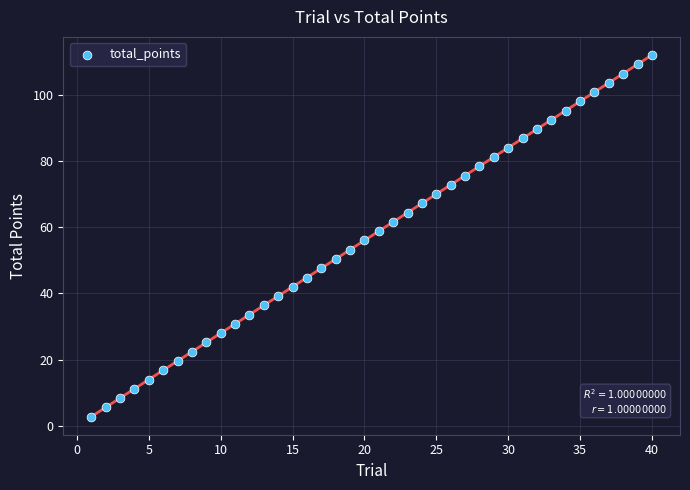

What is the range of Y values (max minus min)?

109.2